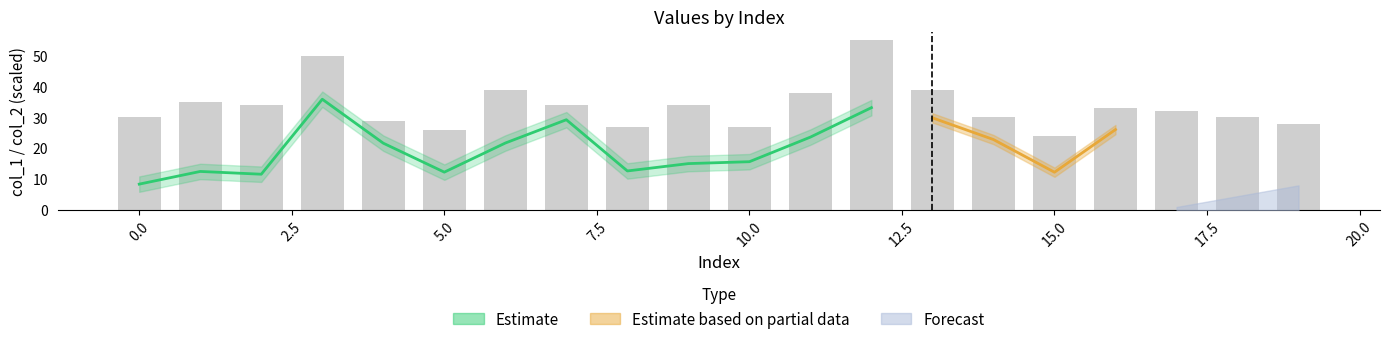

What is the value of the 13th bar from the left?

55